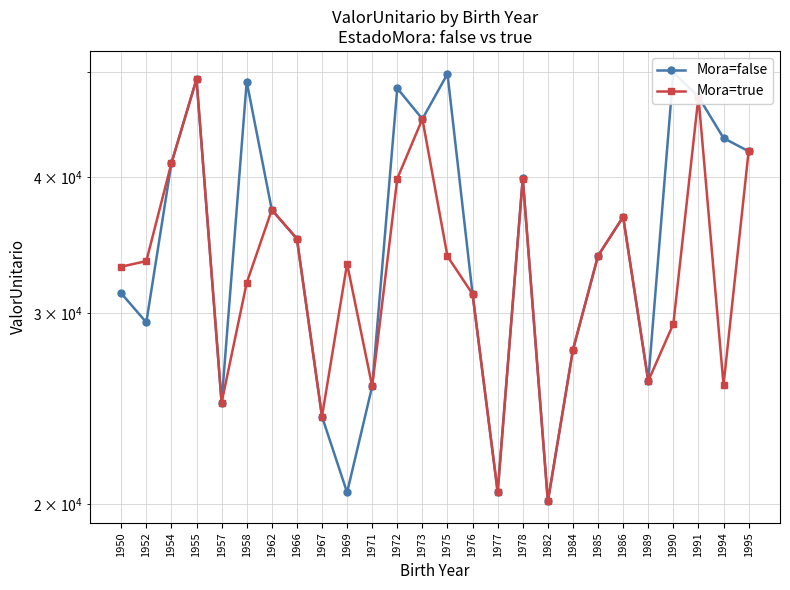

What are all the series names shown in the legend?

Mora=false, Mora=true